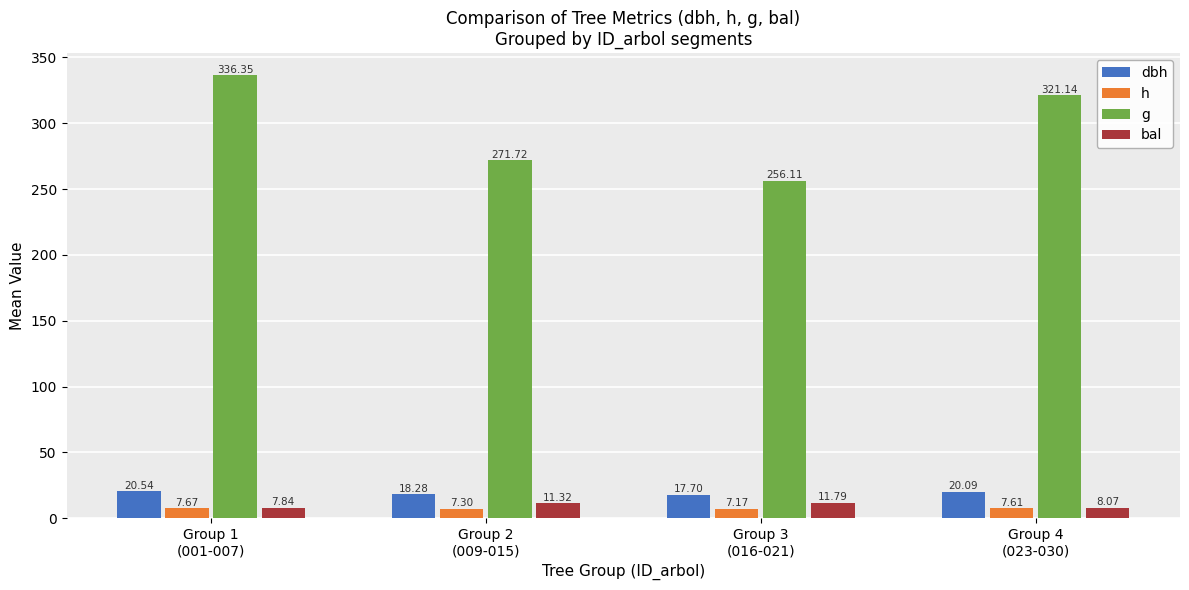

At which category does the chart reach its minimum across all series?

Group 3
(016-021)